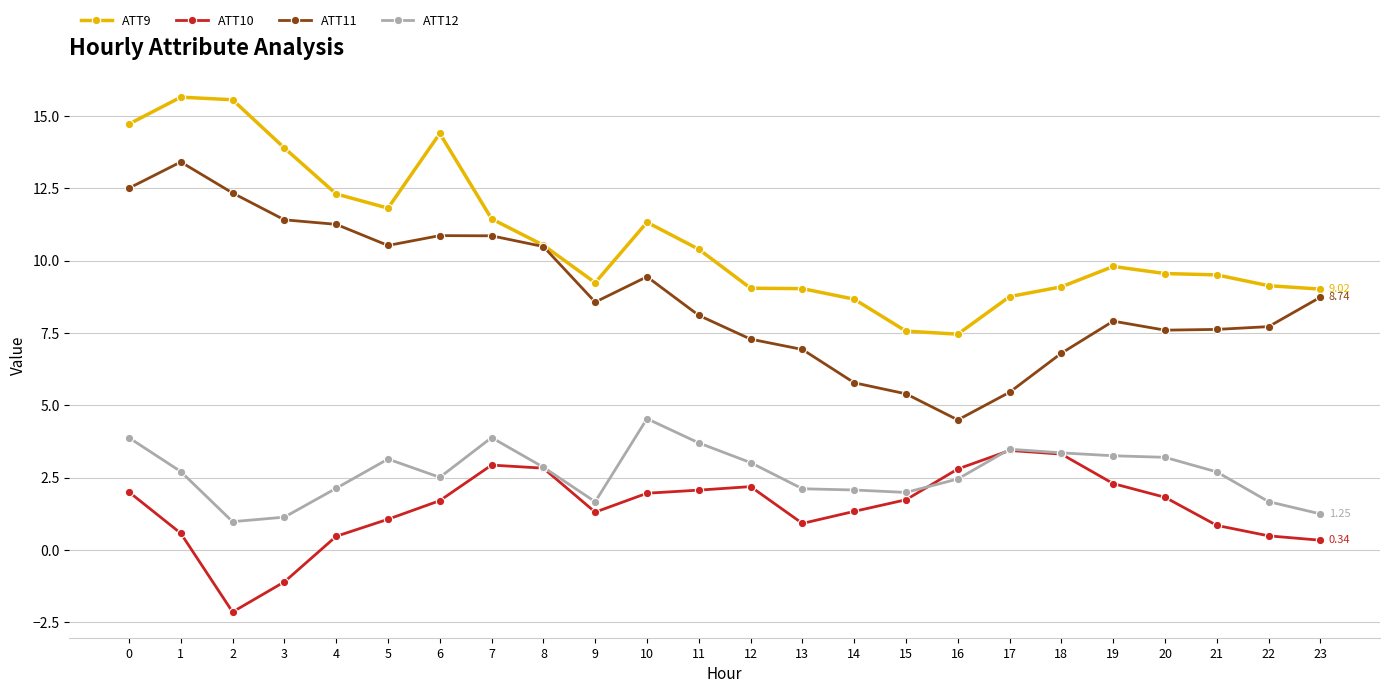

Which series changed the most between 3 and 13?

ATT9